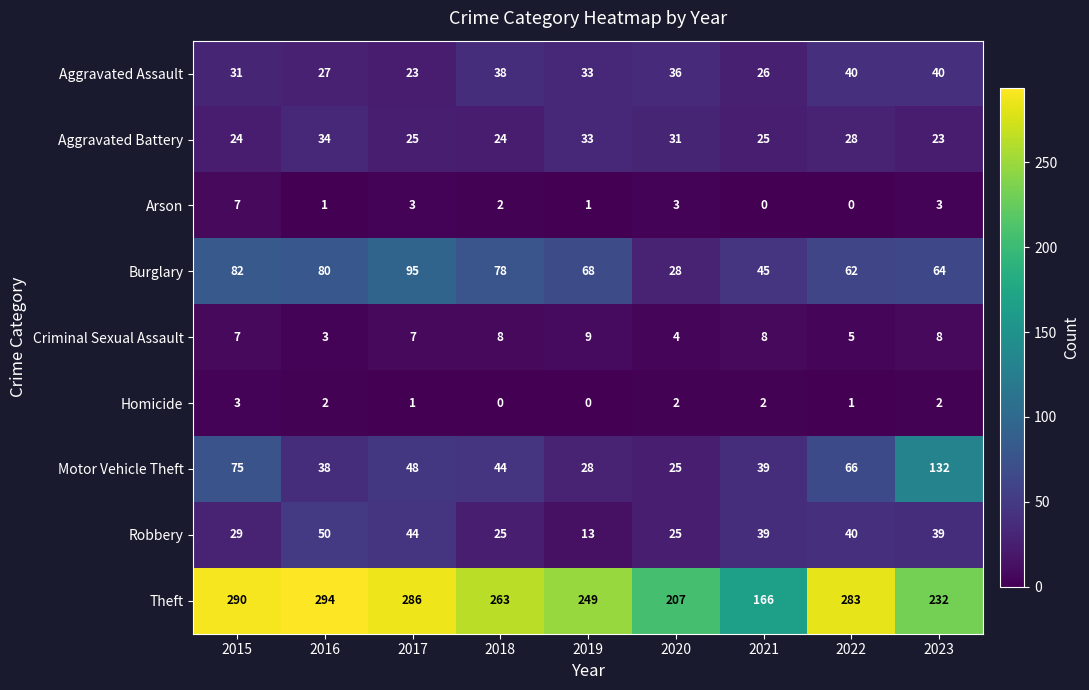

What is the sum of all Burglary values?

602